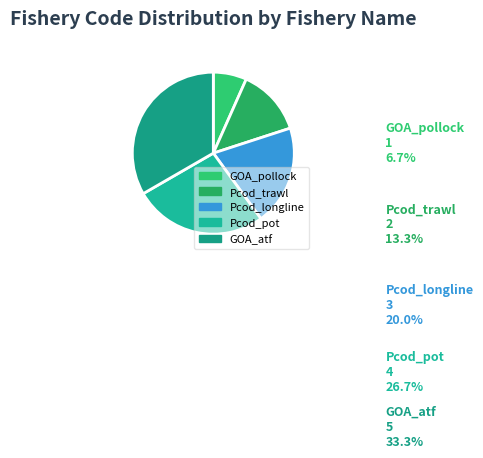

How many slices are in this pie chart?

5